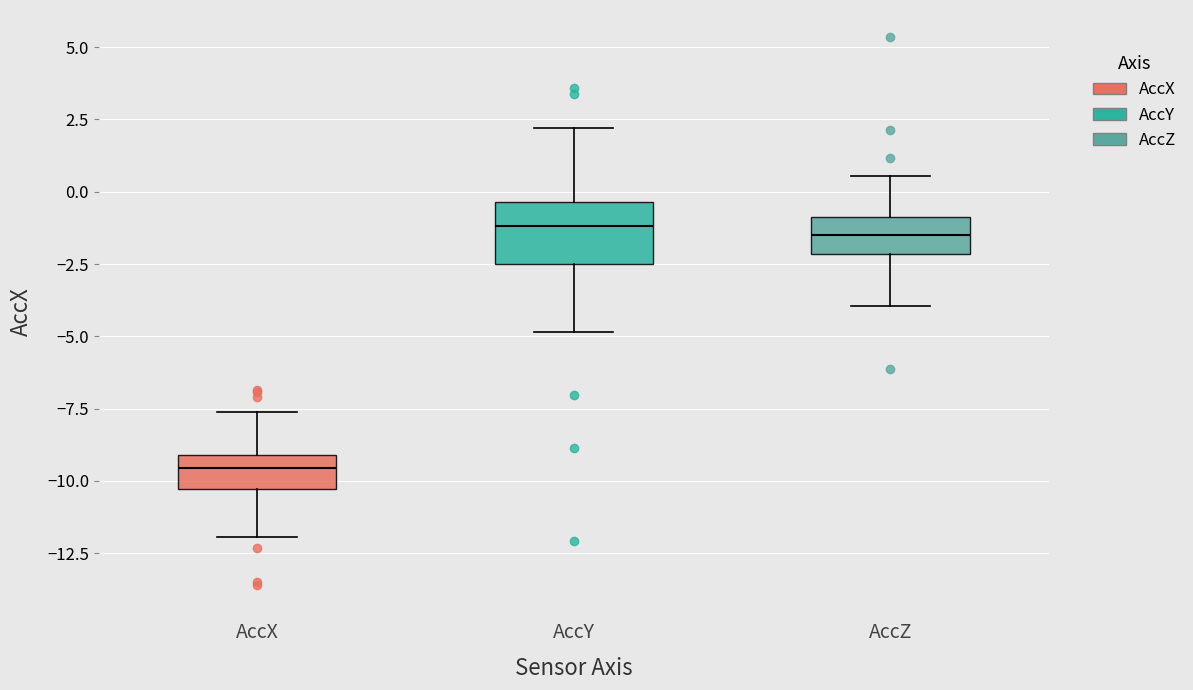

Reading left to right, read every box against the y-axis: the position of its median line, the range the box covers, and the ends of its whiskers. The values are not printed on the chart, so give them approximately, as read against the axis.

AccX: median -9.5, box -10.5 to -9.0, whiskers -12.0 to -7.5
AccY: median -1.0, box -2.5 to -0.5, whiskers -5.0 to 2.0
AccZ: median -1.5, box -2.0 to -1.0, whiskers -4.0 to 0.5